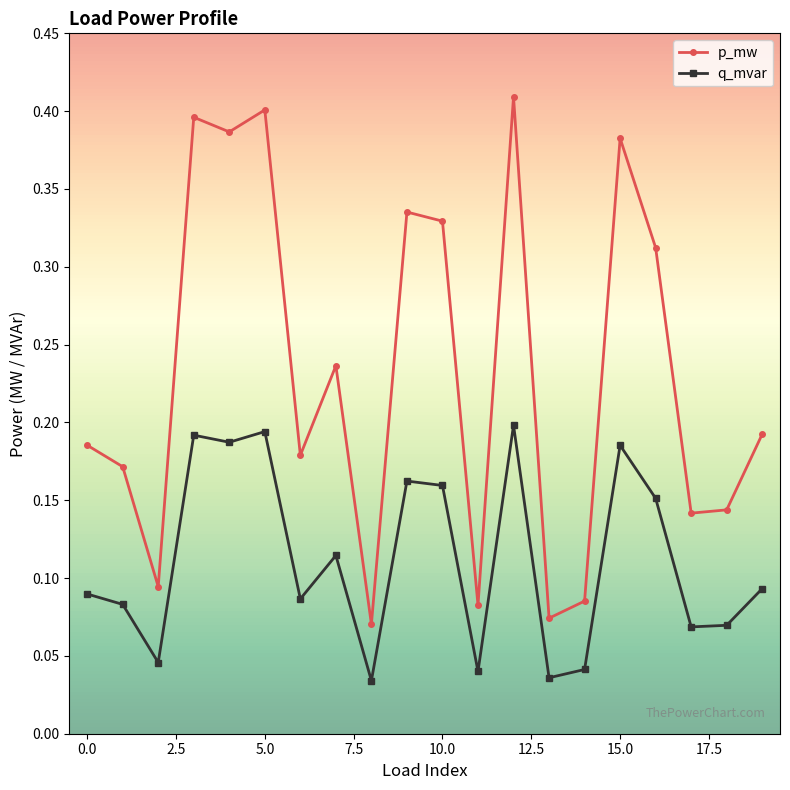

At how many categories does at least one series exceed 0?

20